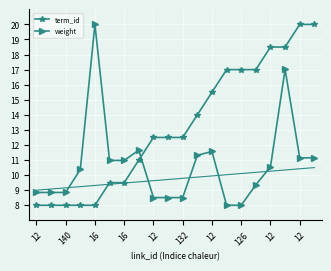

What is the sum of the term_id values at 15 and 13?

34.0